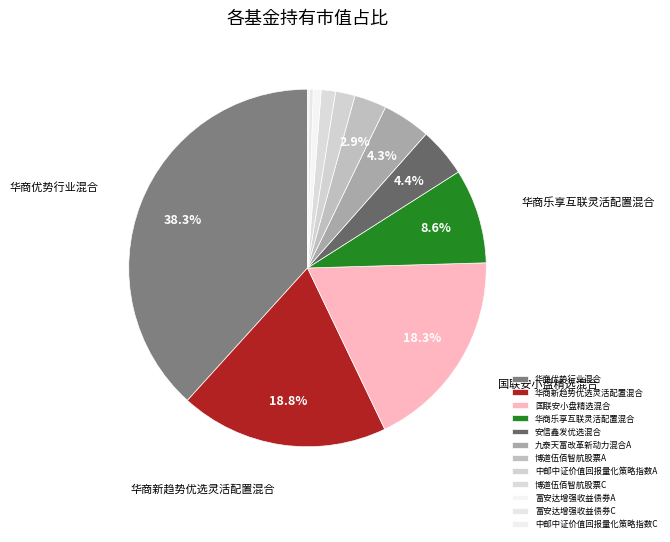

What is the largest slice in the pie chart?

华商优势行业混合